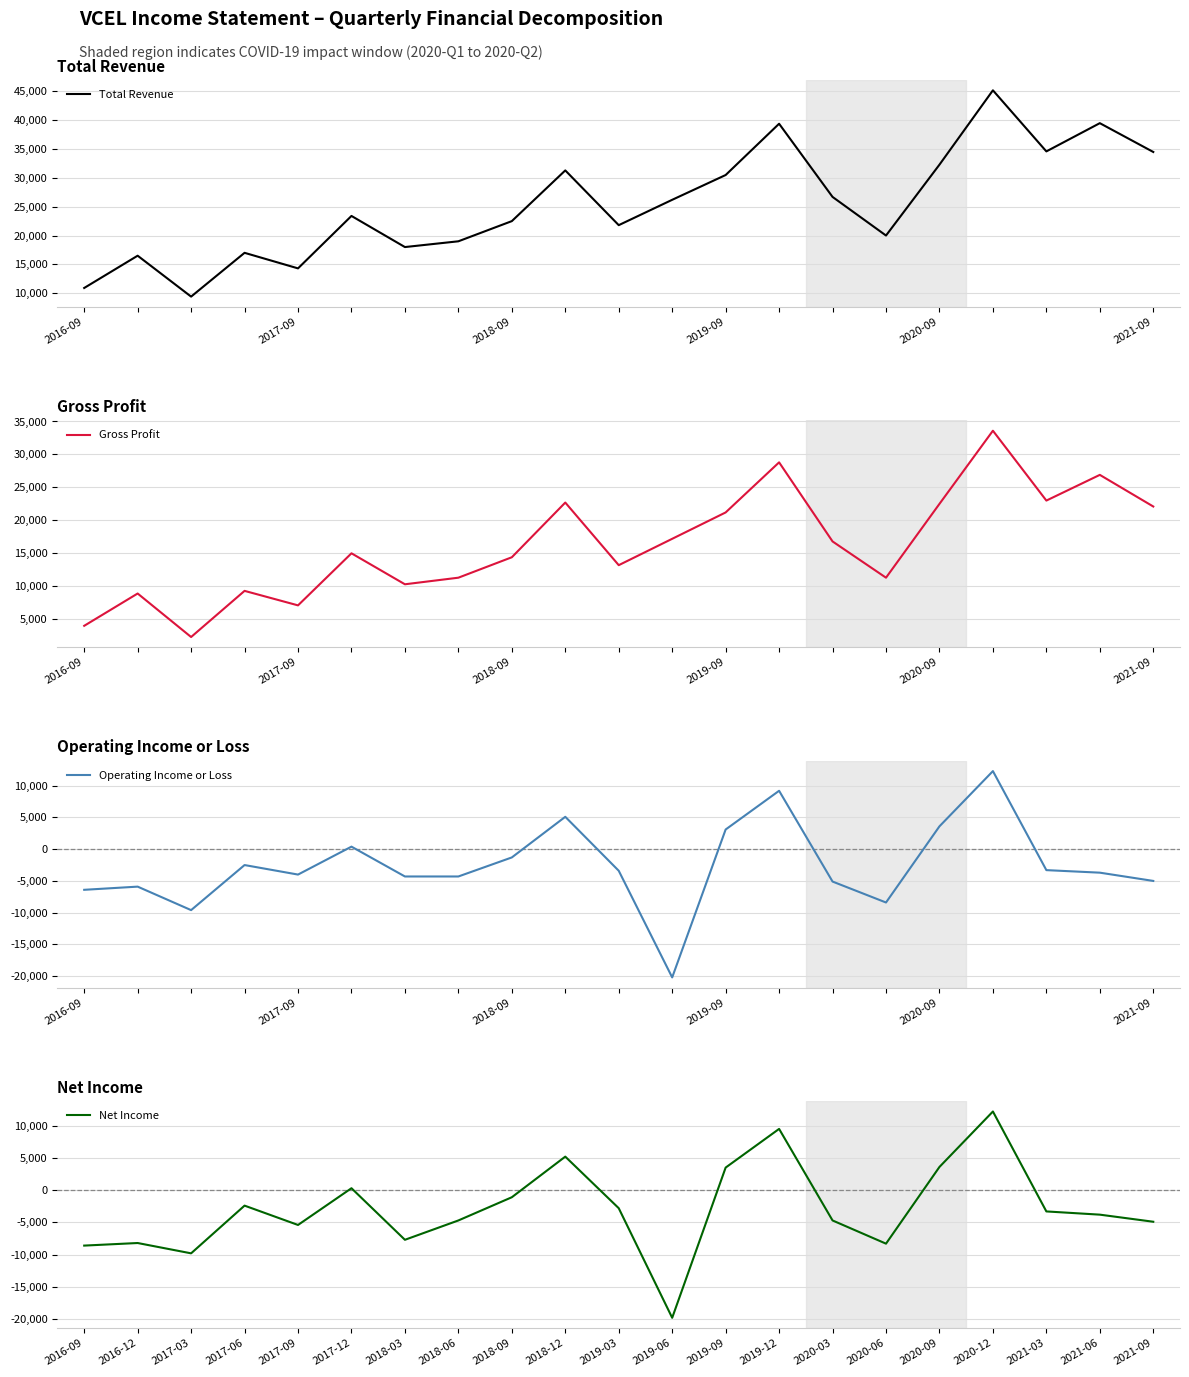

What are all the series names shown in the legend?

Total Revenue, Gross Profit, Operating Income or Loss, Net Income